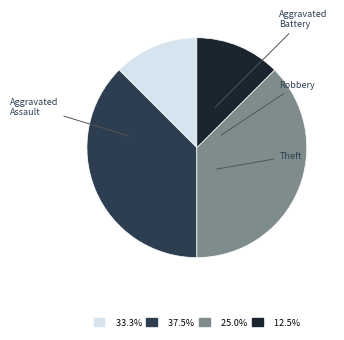

What percentage is NOT represented by Theft?

87.5%